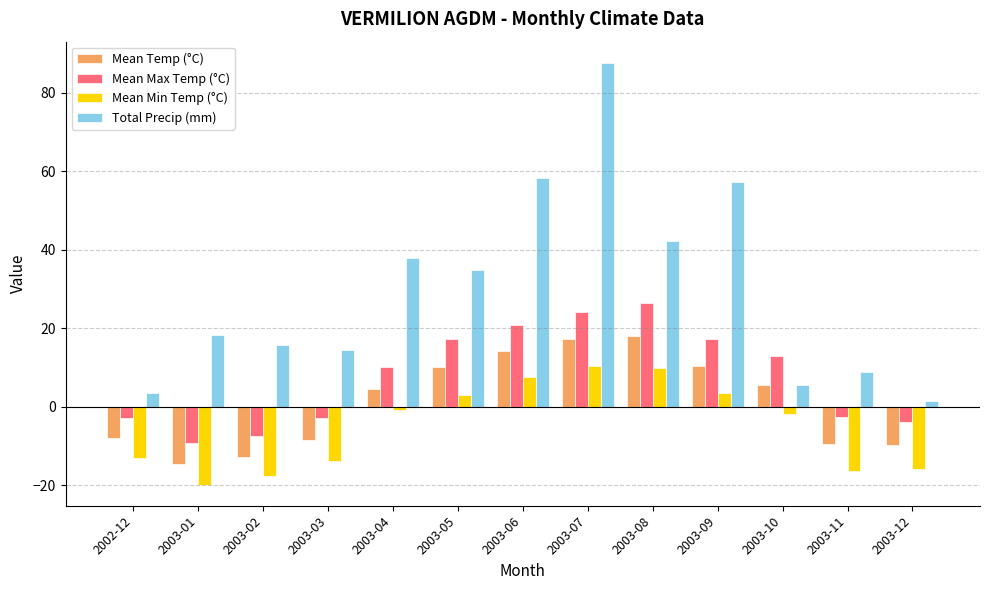

Rank the series at 2003-11 from lowest to highest value.

Mean Min Temp (°C), Mean Temp (°C), Mean Max Temp (°C), Total Precip (mm)